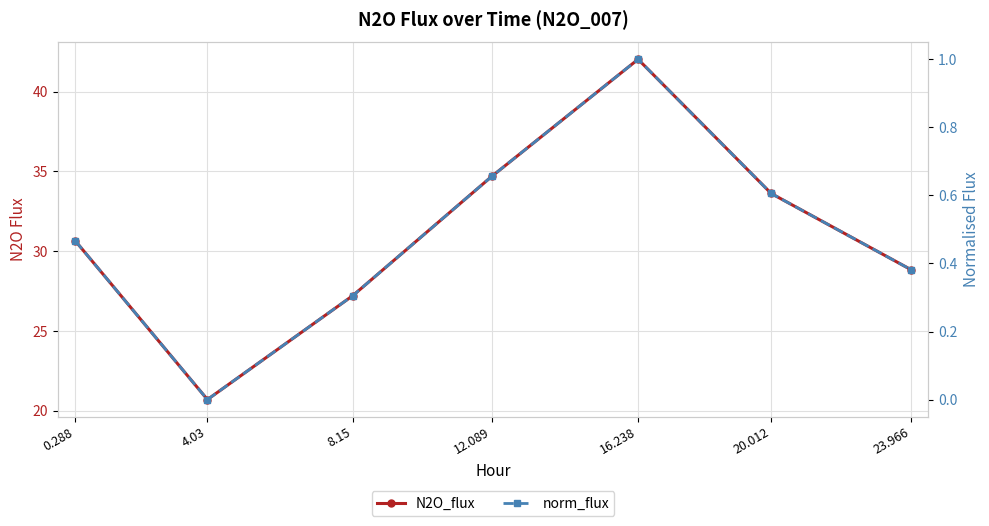

How many lines are shown in the chart?

2